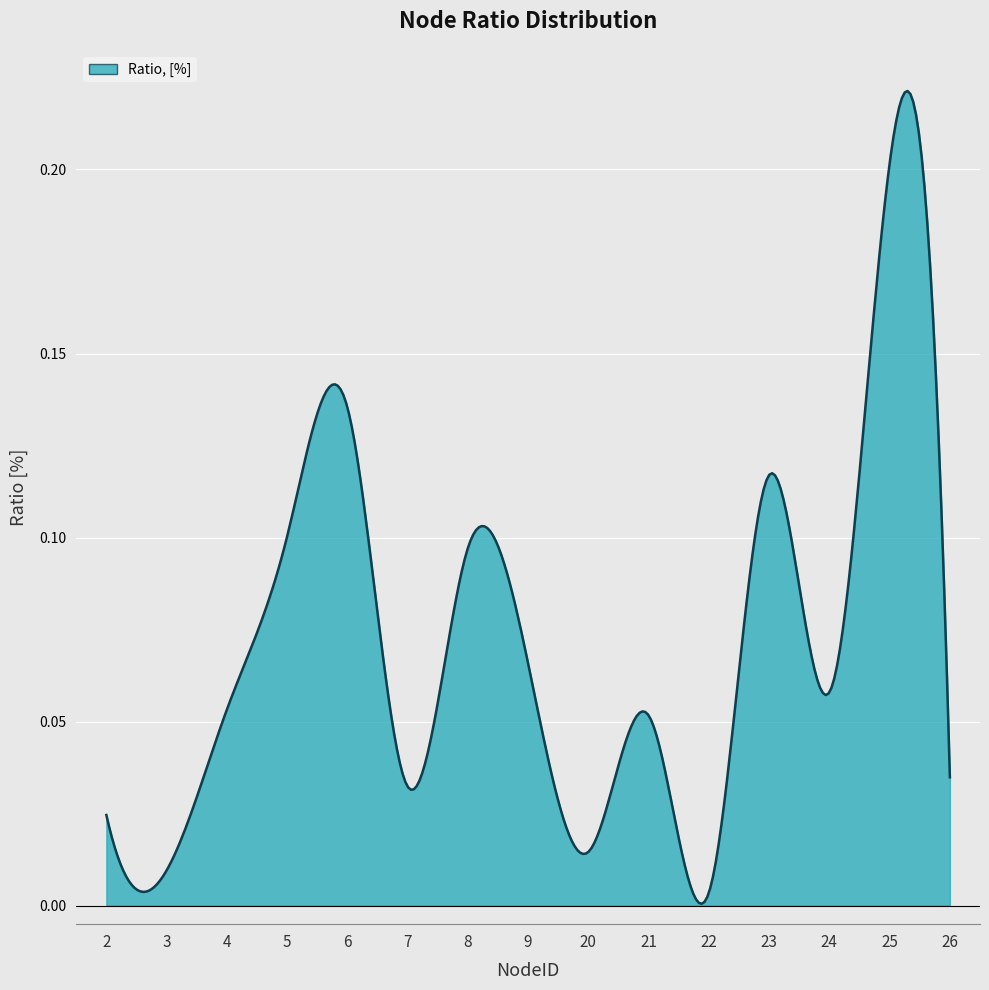

What is the greatest value displayed?

0.2